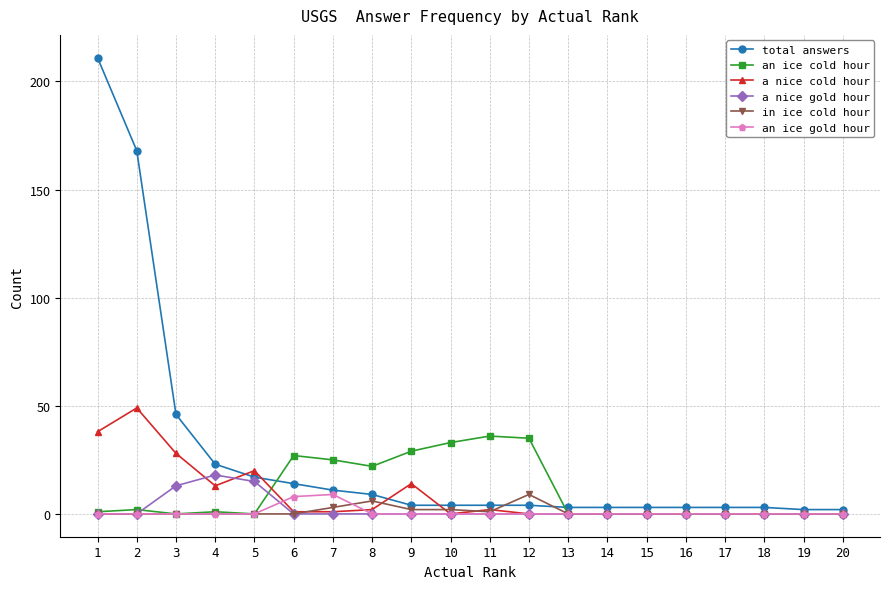

Which category has the highest value across all series?

1